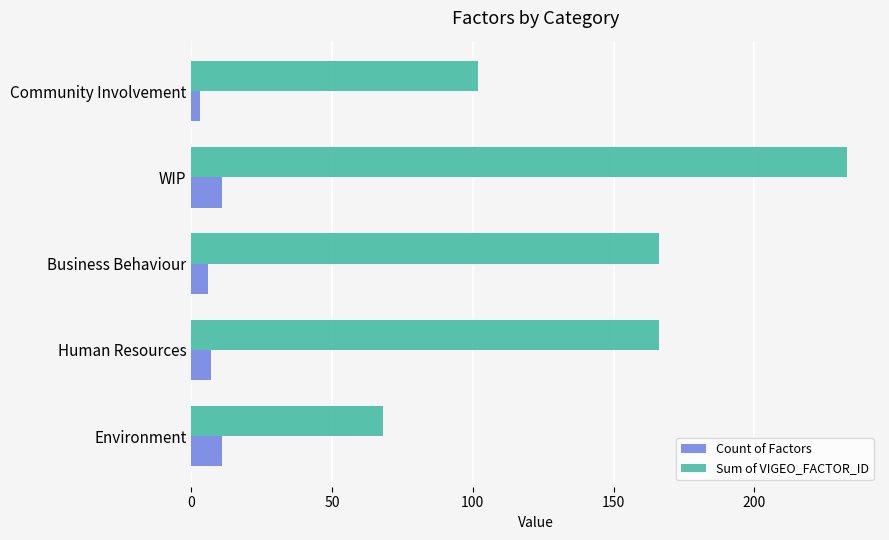

At how many categories does at least one series exceed 131?

3